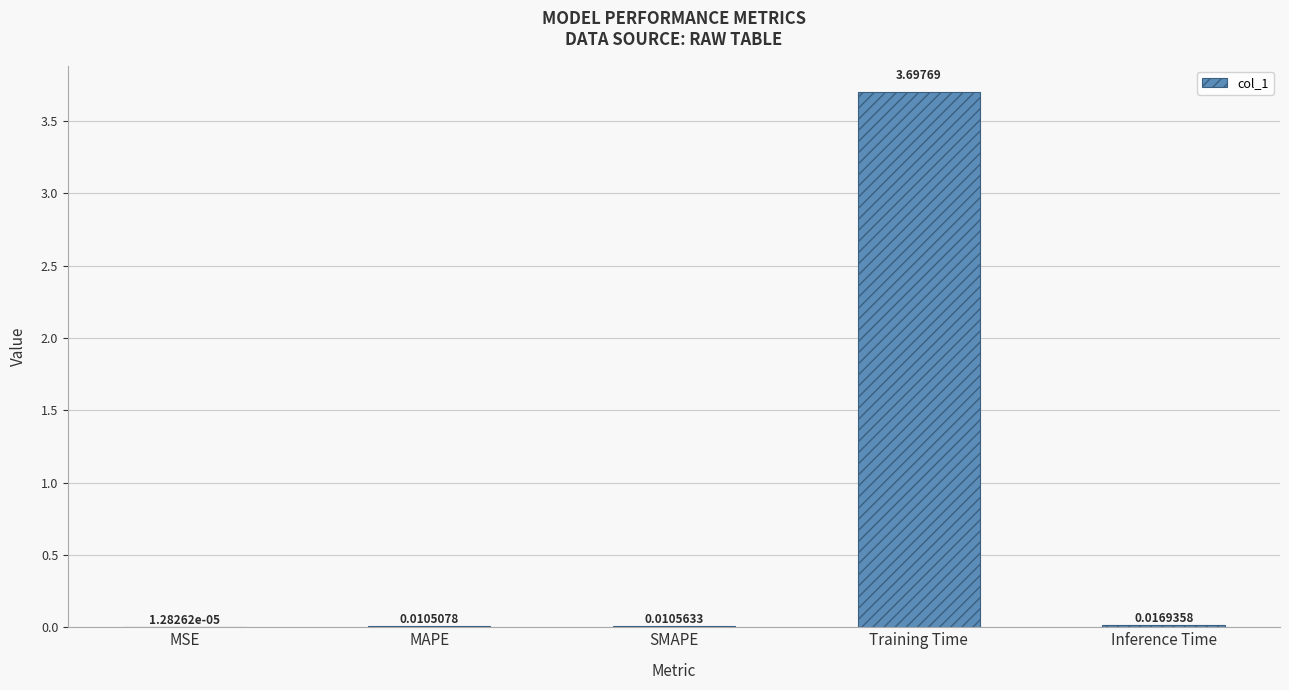

Where is the data nearest to the value 1?

Inference Time